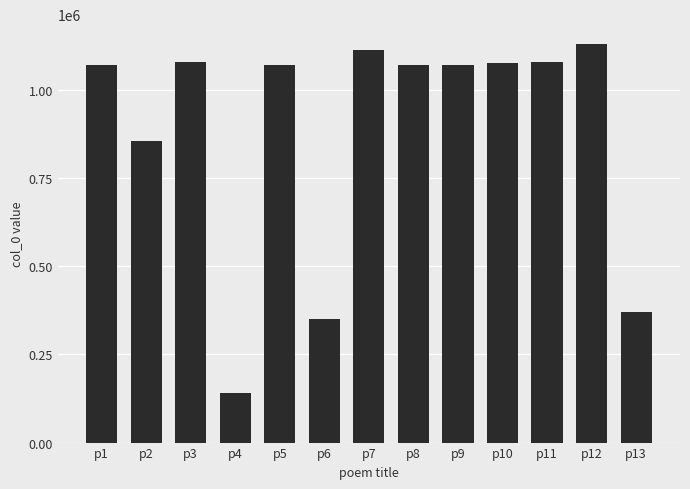

At which label is the value closest to 636253?

p2